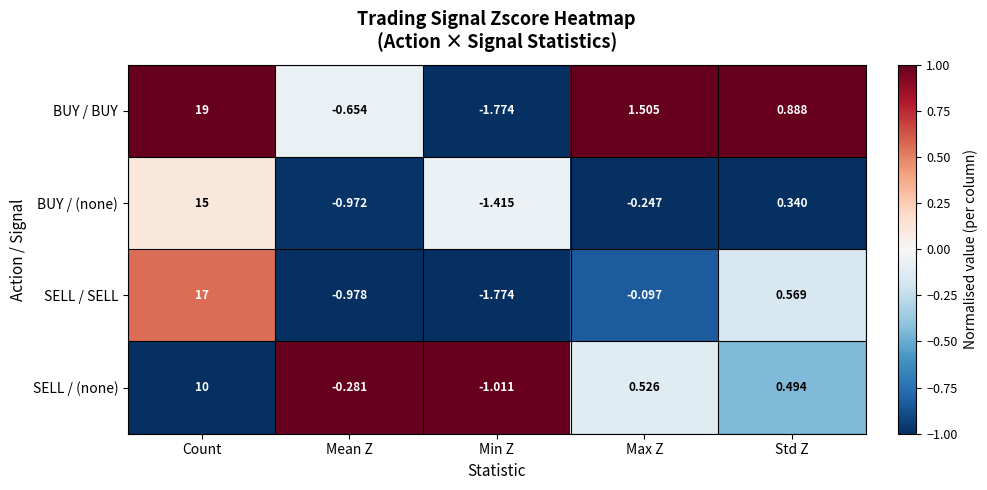

At which label is SELL / (none) closest to 4?

Max Z